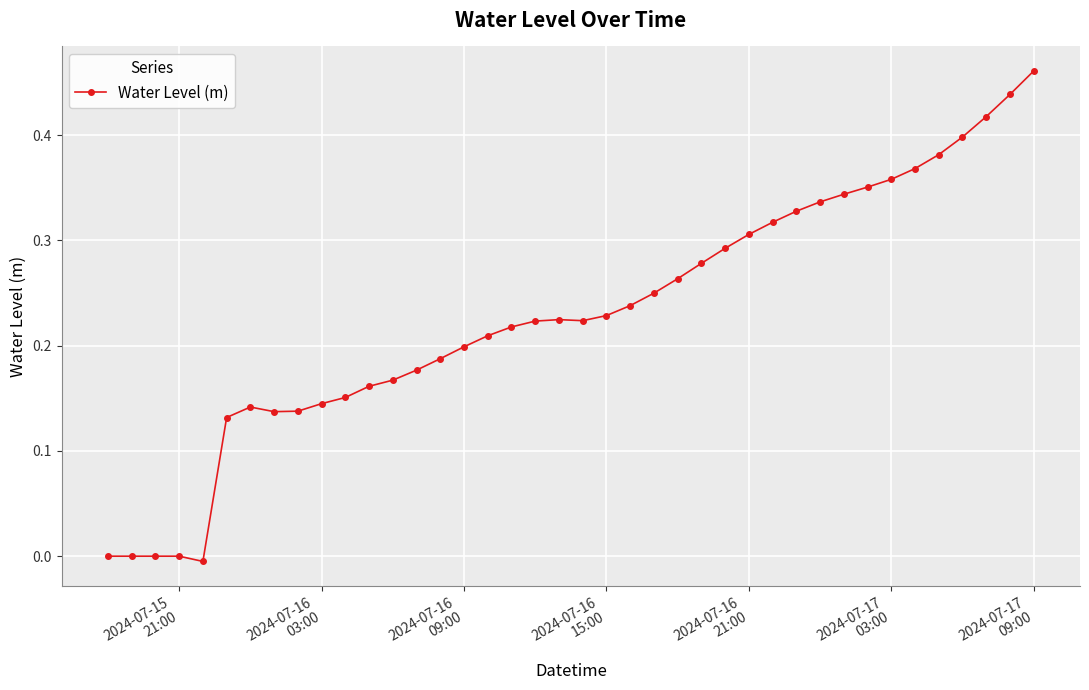

What is the sum of all values?

9.2